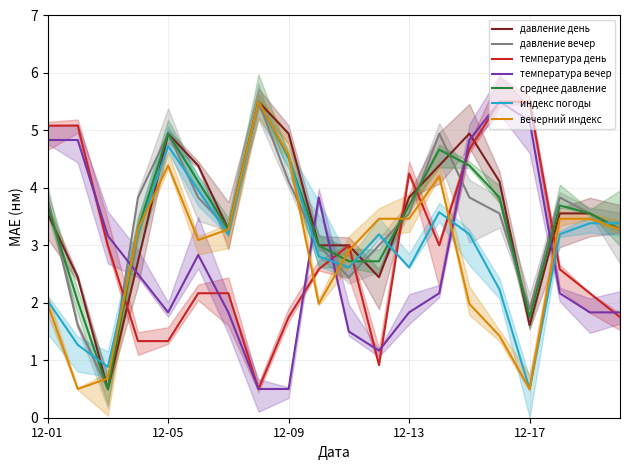

True or false: давление вечер and давление день cross at least once.

True